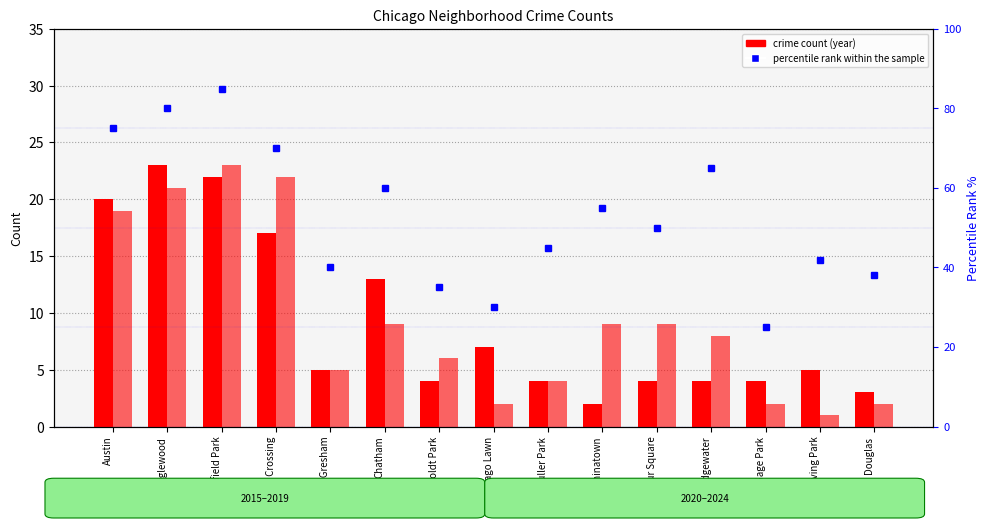

What is the difference between the maximum and minimum values in the 2022 count series?

22